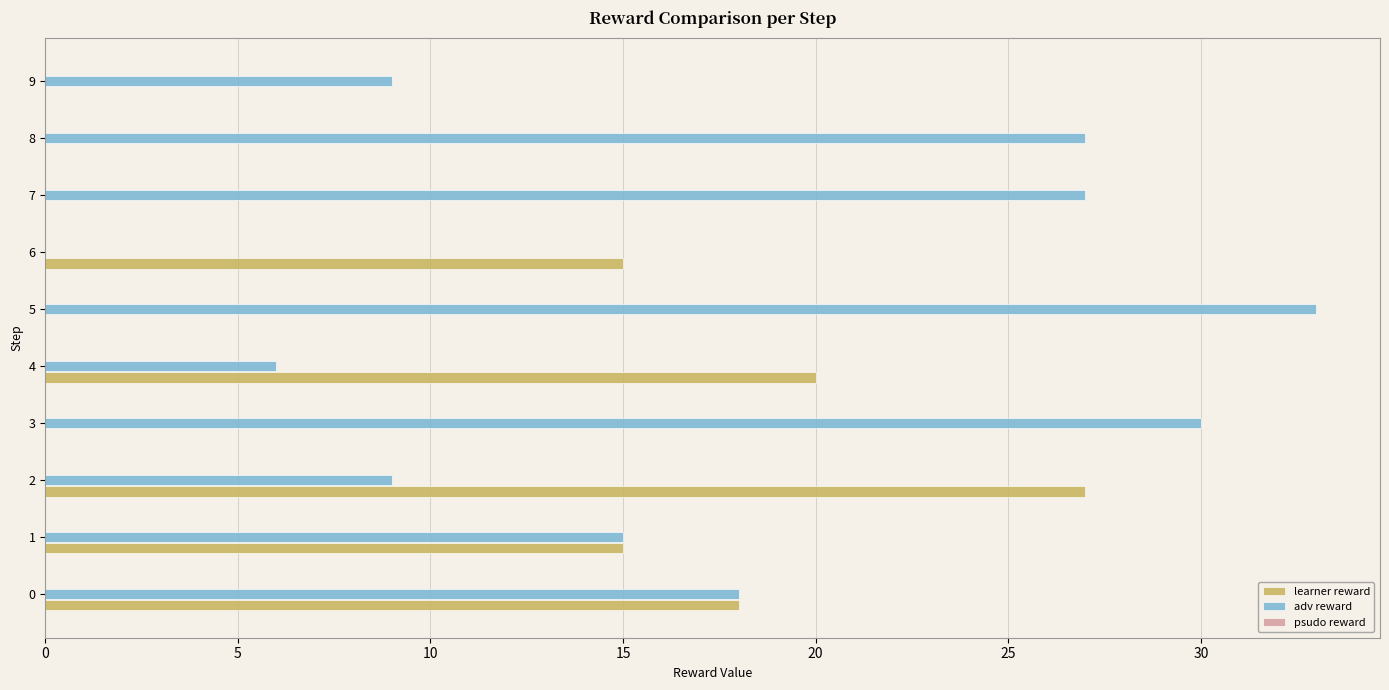

At which category does the chart reach its peak across all series?

5